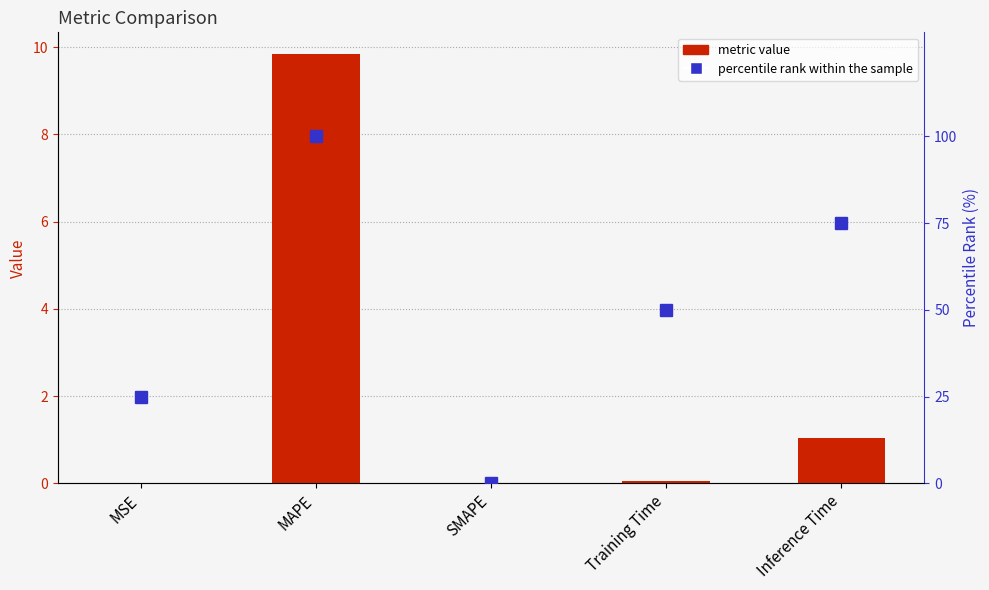

What is the total value across all series at MSE?

25.0